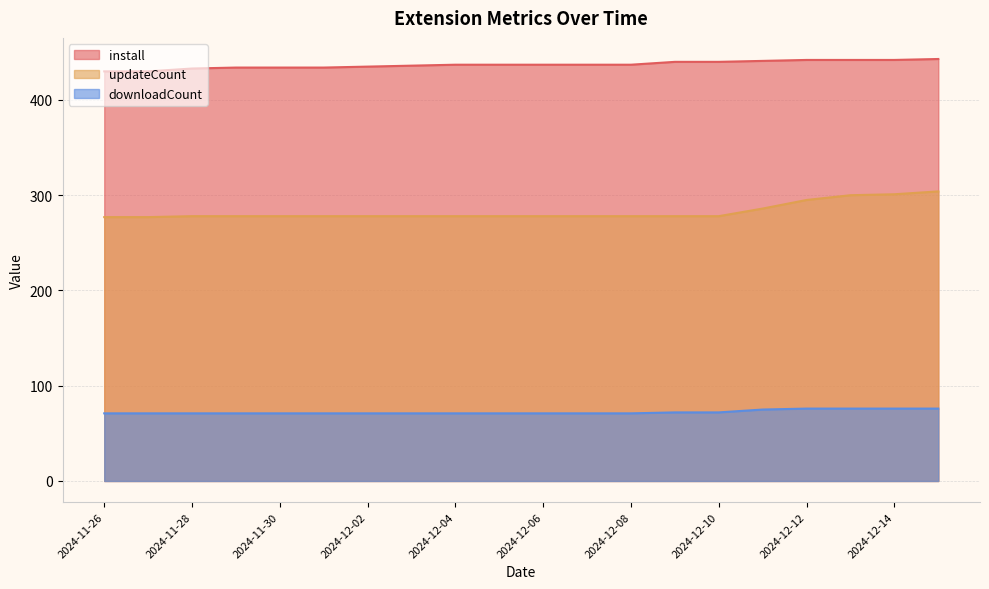

How many lines are shown in the chart?

3